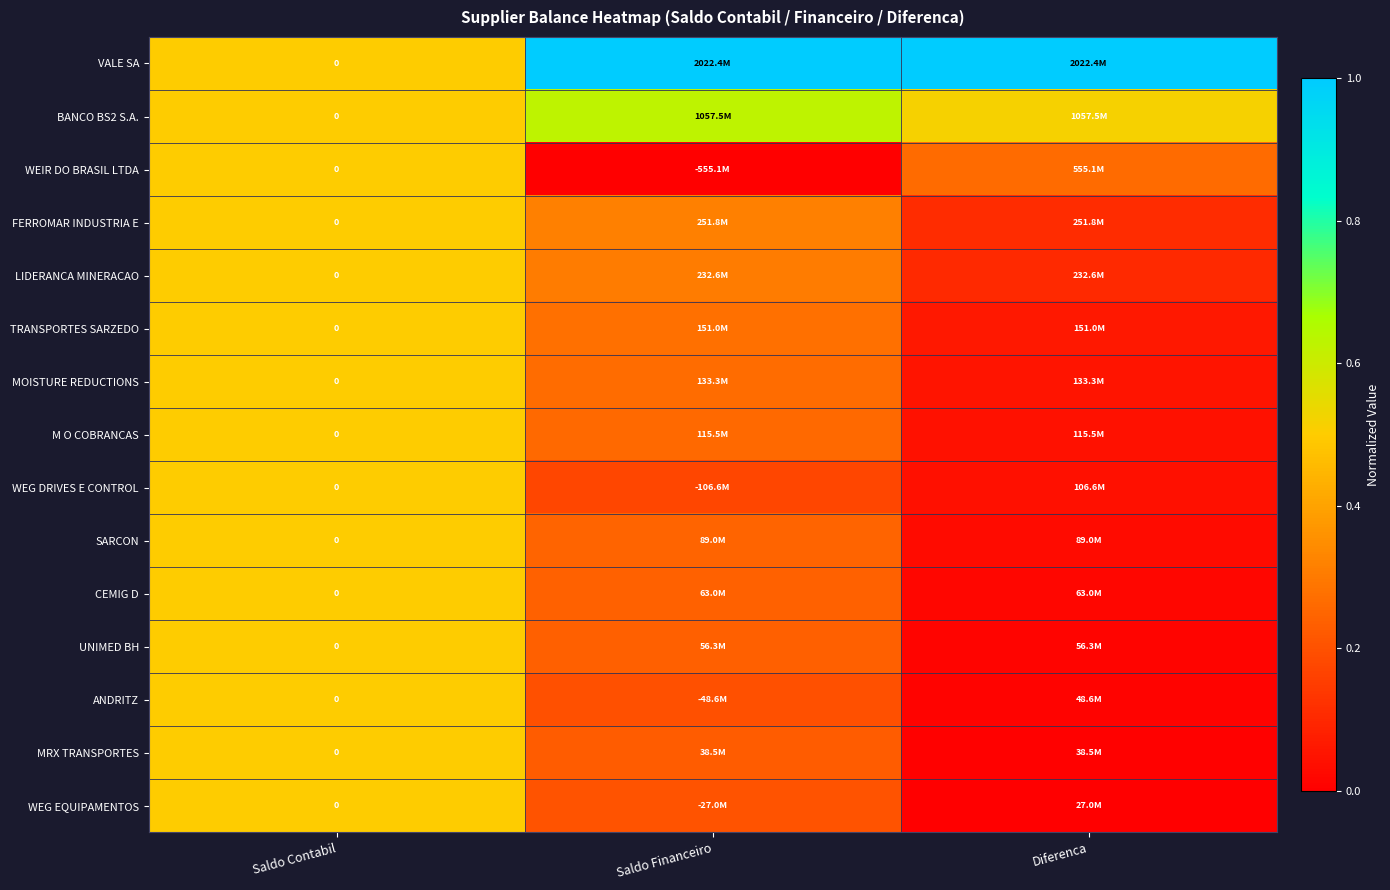

How many categories are shown in the chart?

3